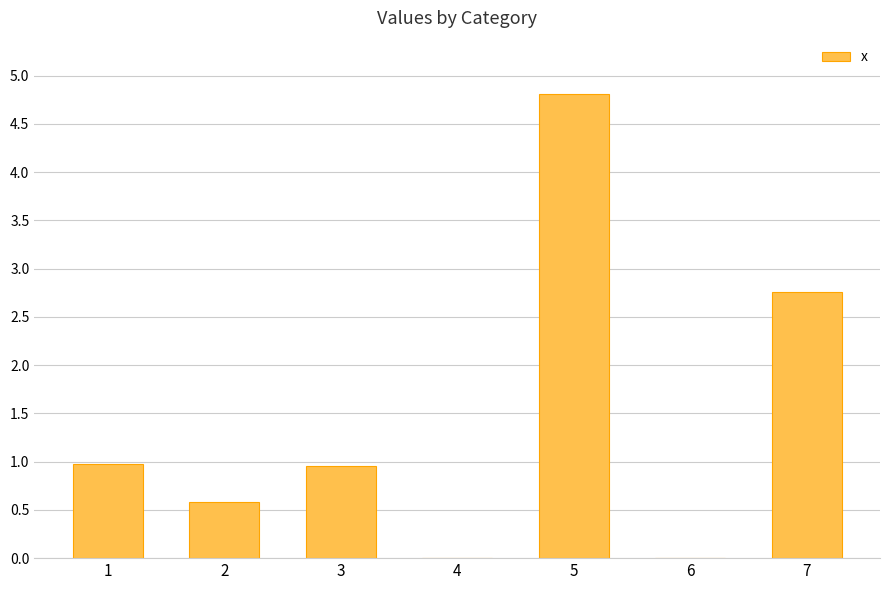

The chart shows a value of 2.8 at 7. True or false?

True